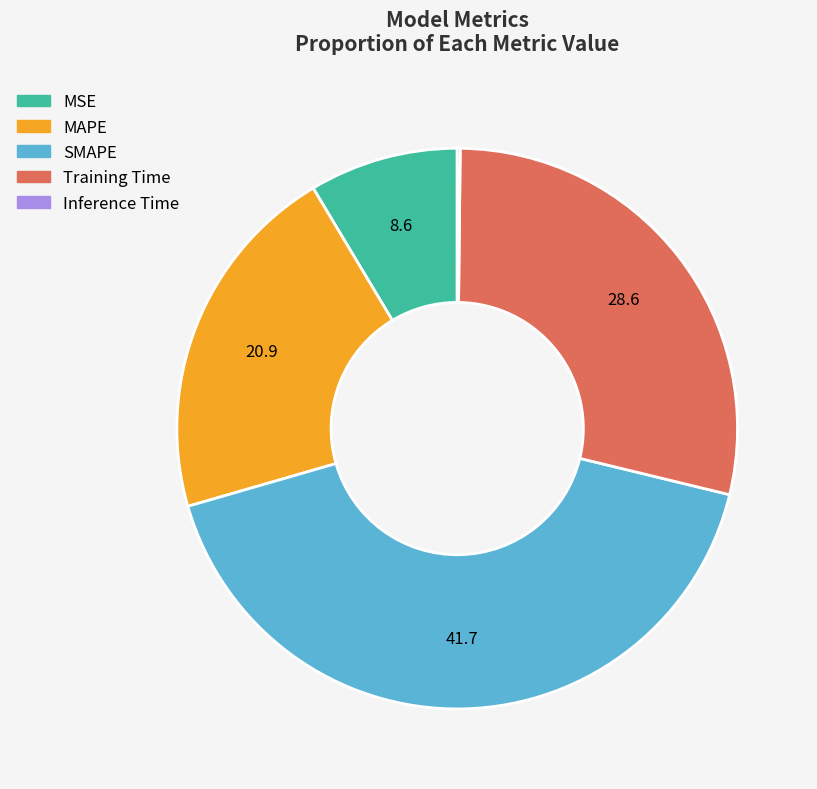

Approximately how many times larger is the value at SMAPE compared to MAPE?

2.0